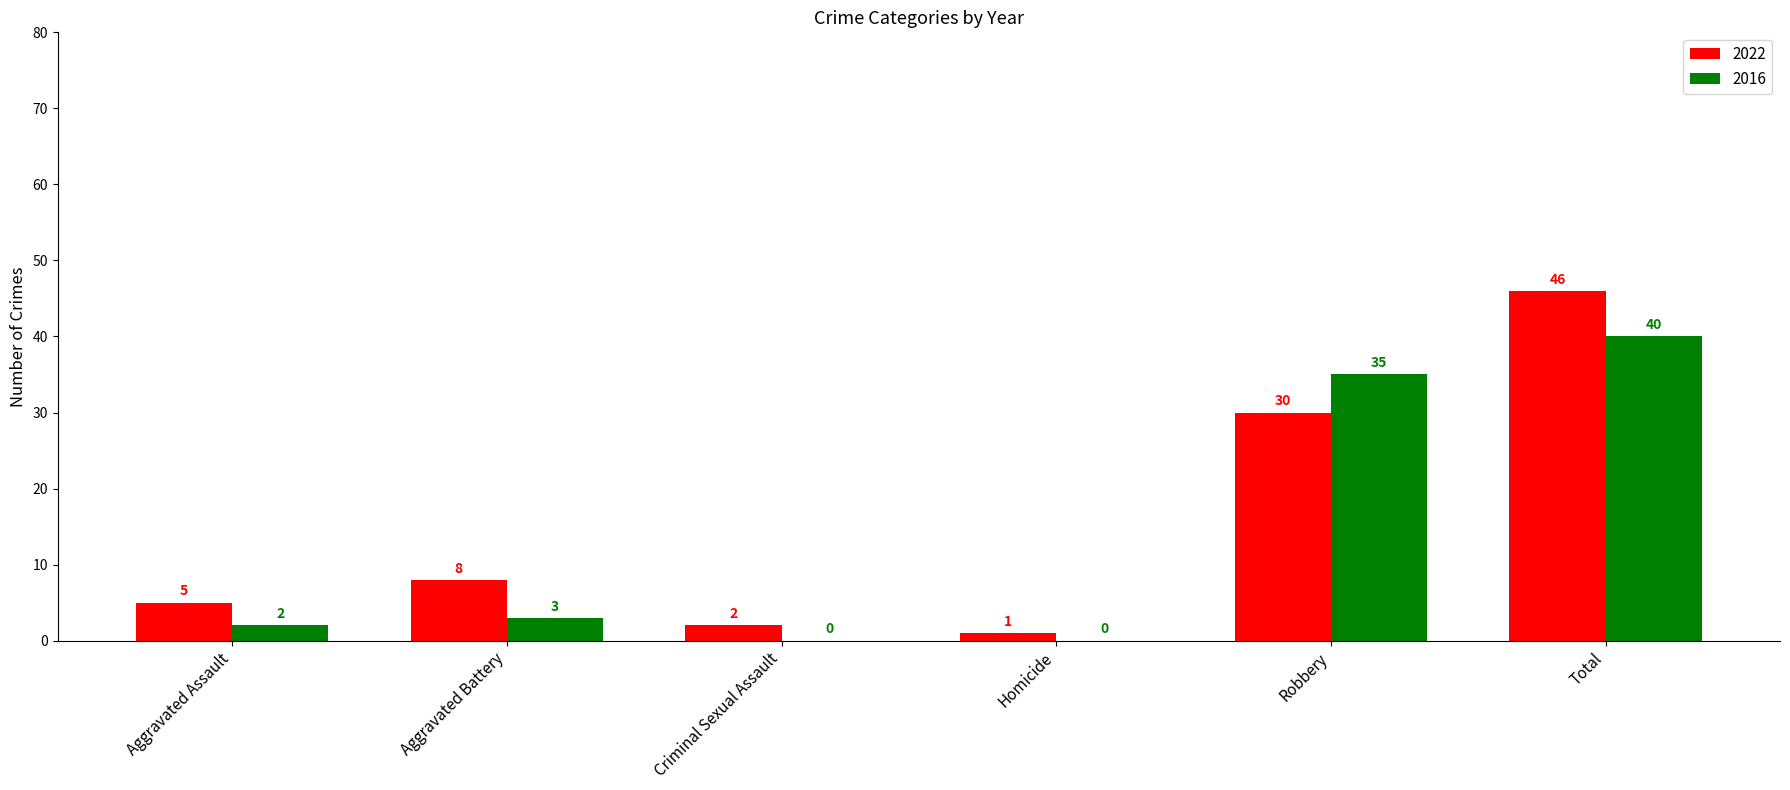

Between Criminal Sexual Assault and Robbery, which series saw the biggest shift?

2016